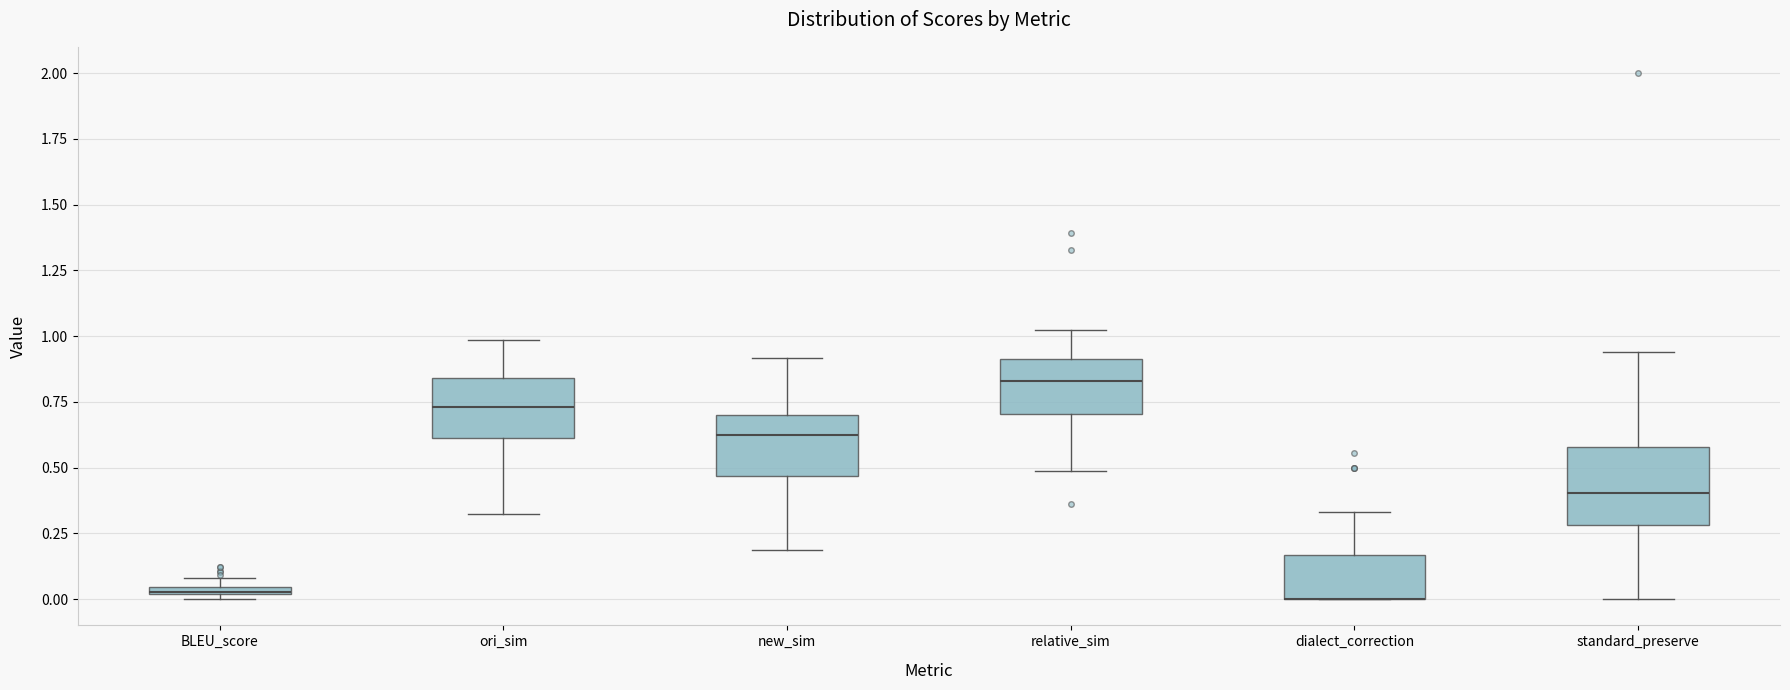

Comparing the boxes themselves (not the whiskers), which one is the tallest?

standard_preserve